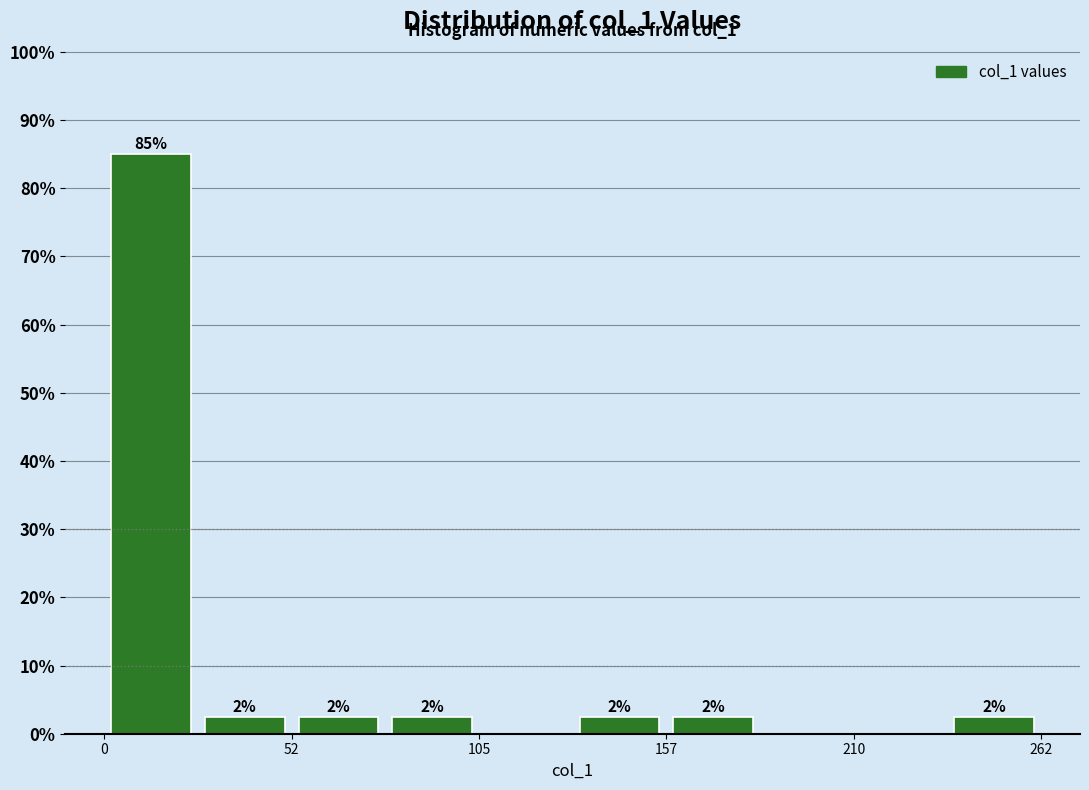

Read against the x-axis, roughly where is the centre of the tallest bar?

10